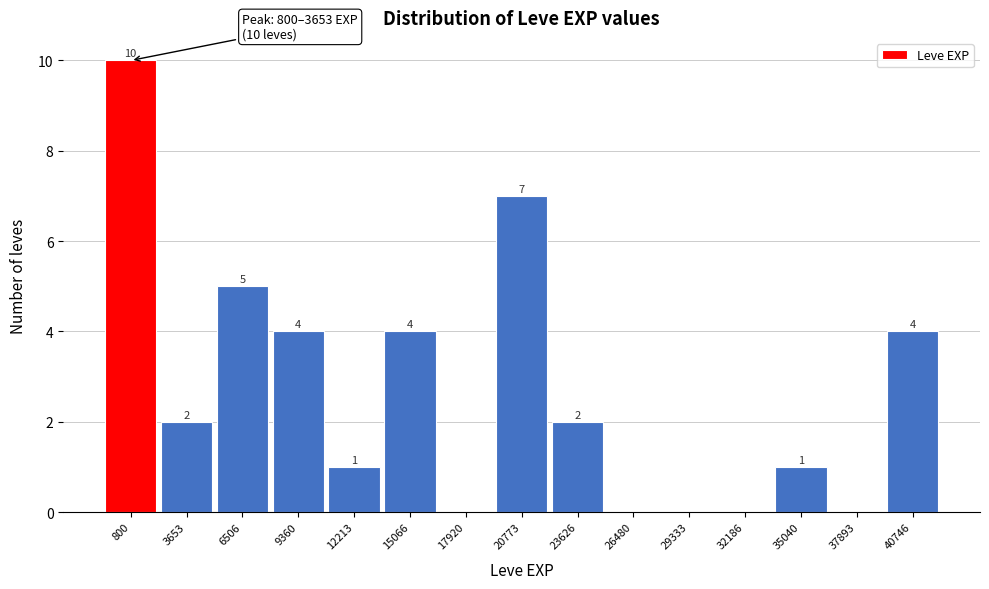

Reading left to right, list all the values displayed in this chart.

800=10	3653=2	6506=5	9360=4	12213=1	15066=4	17920=0	20773=7	23626=2	26480=0	29333=0	32186=0	35040=1	37893=0	40746=4